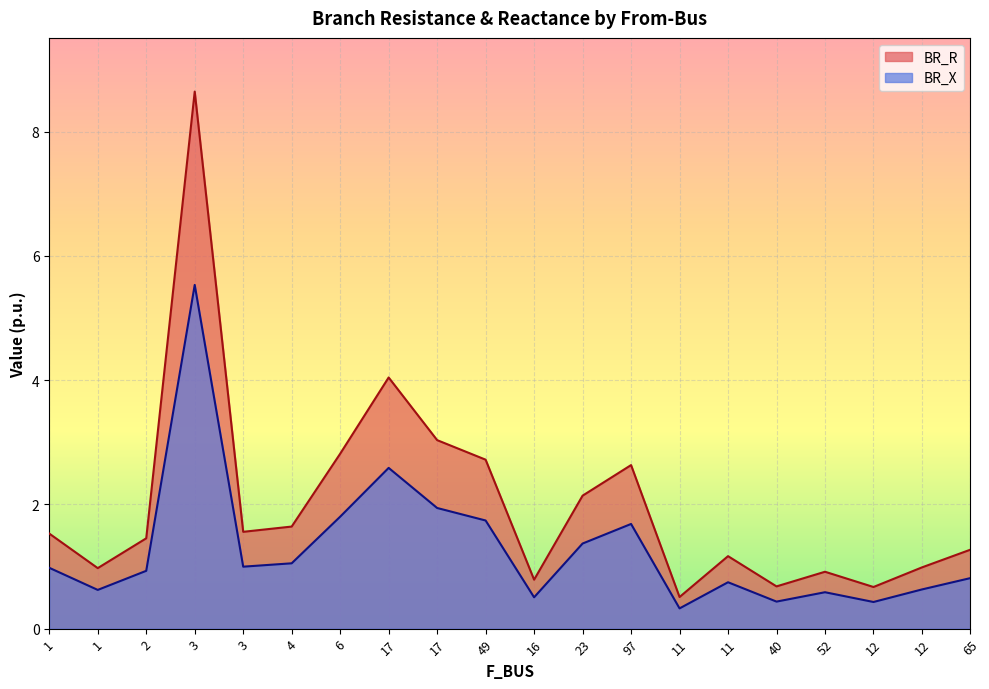

What is the label of the 18th point from the right?

2